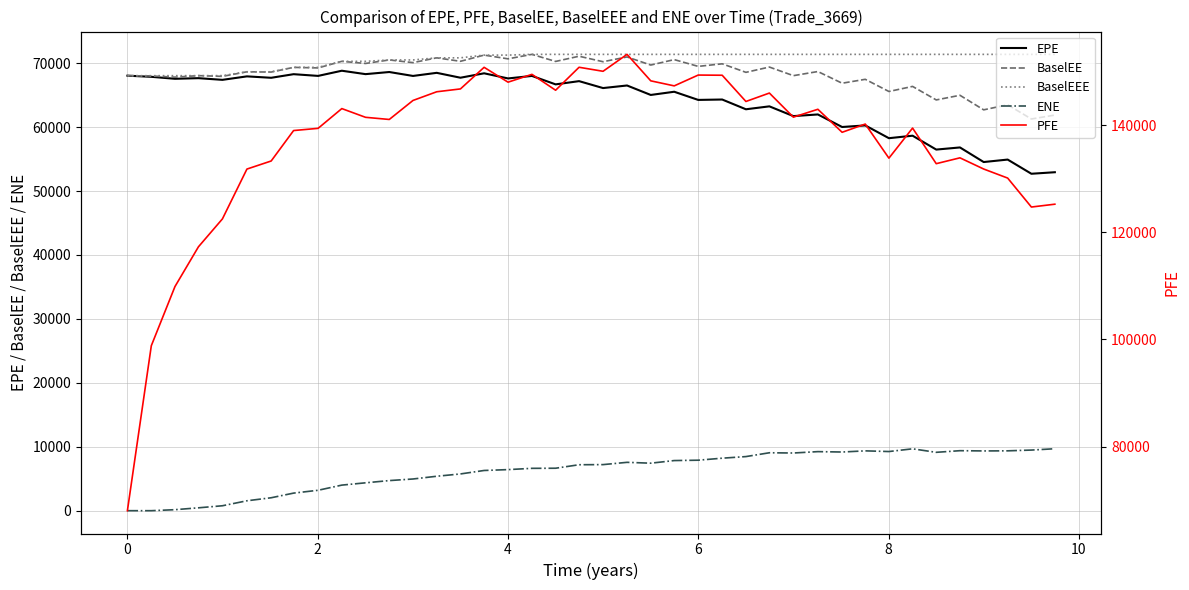

True or false: ENE and PFE cross at least once.

False